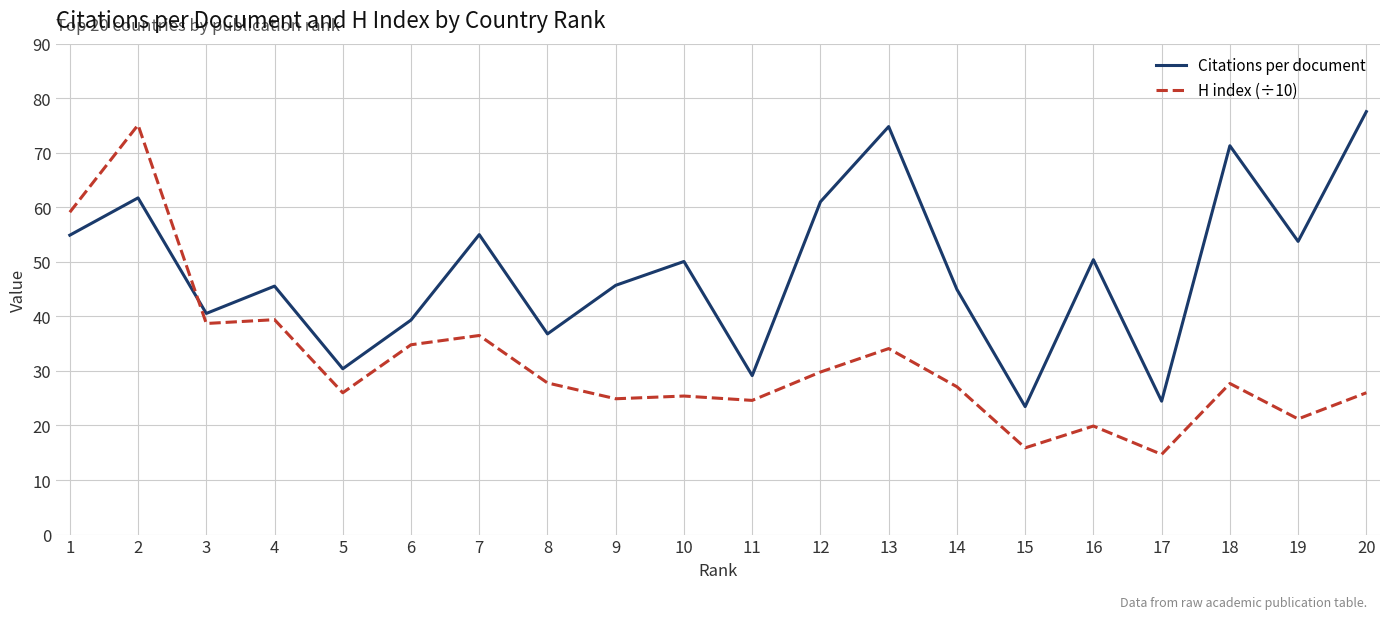

Which series has the largest total across all categories?

Citations per document